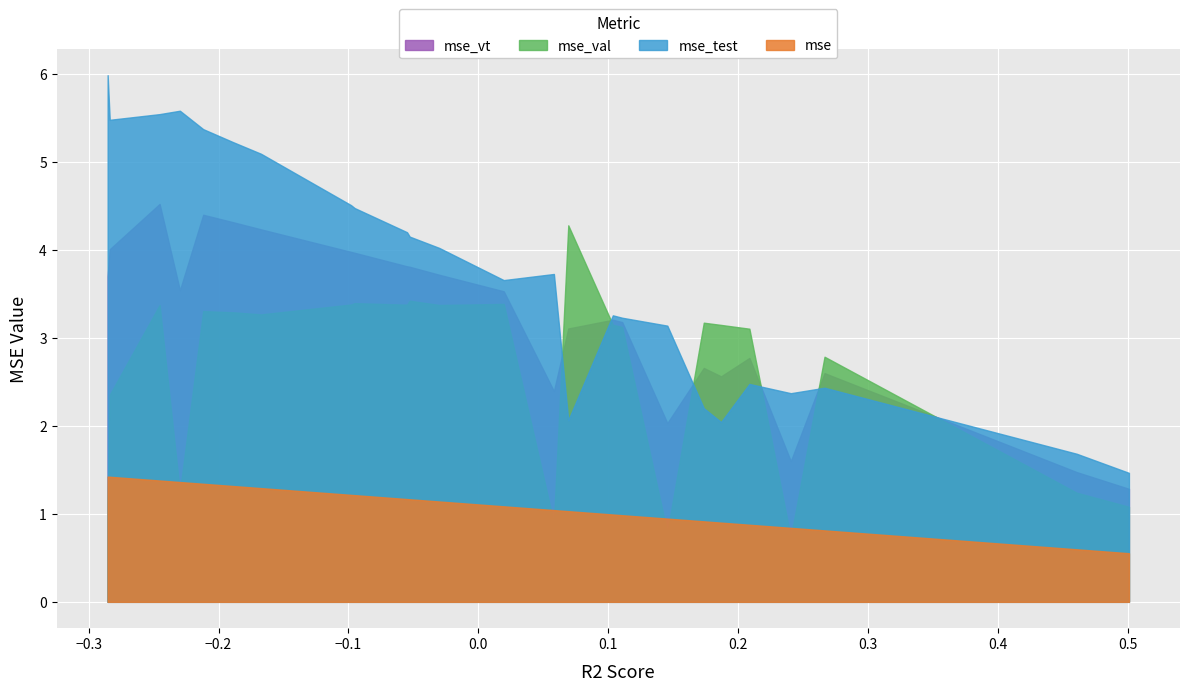

Which series has the largest total across all categories?

mse_test